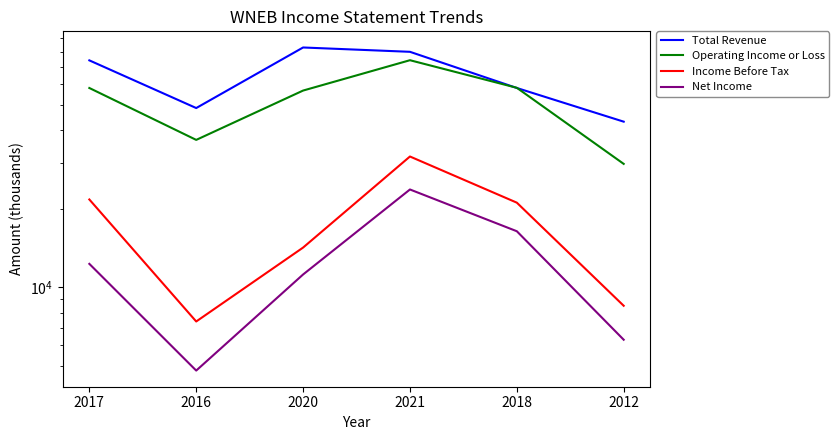

Reading left to right, transcribe all the data shown in this chart.

Total Revenue: 2017=74000	2016=48600	2020=82900	2021=79800	2018=58000	2012=43100
Operating Income or Loss: 2017=58000	2016=36700	2020=56700	2021=74100	2018=58100	2012=29700
Income Before Tax: 2017=21700	2016=7400	2020=14200	2021=31700	2018=21100	2012=8500
Net Income: 2017=12300	2016=4800	2020=11200	2021=23700	2018=16400	2012=6300